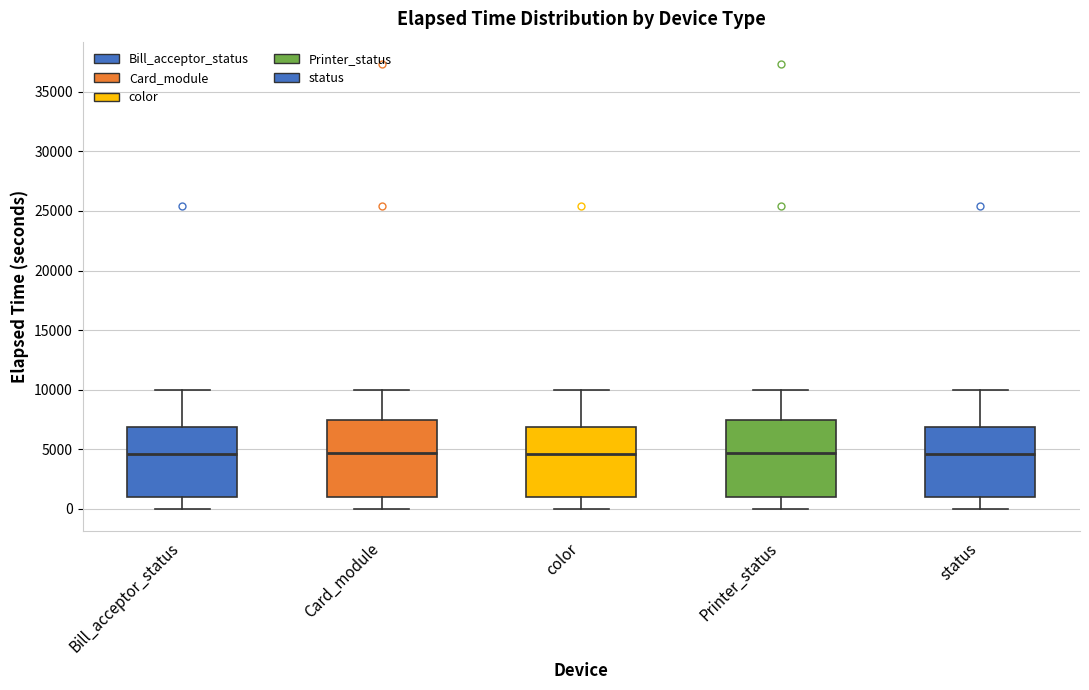

Where is the upper edge of the box for Card_module on the y-axis? The values are not printed on the chart, so give them approximately, as read against the axis.

7500